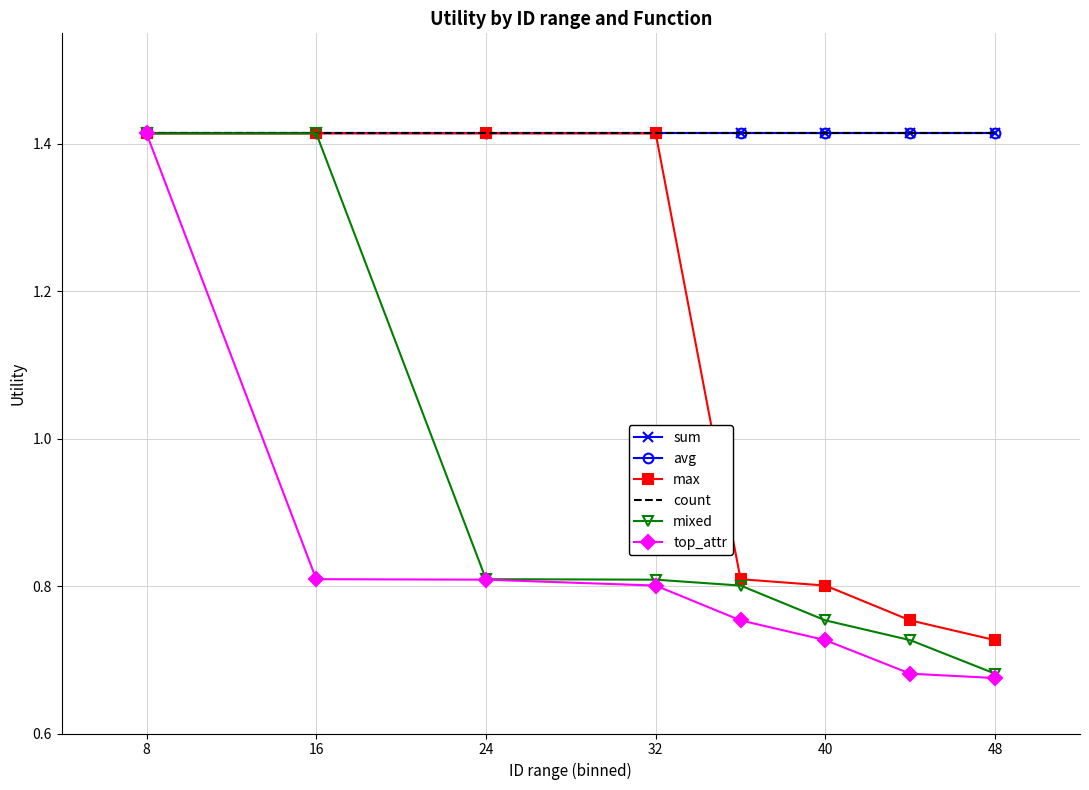

What is the lowest value of the top_attr series?

0.7